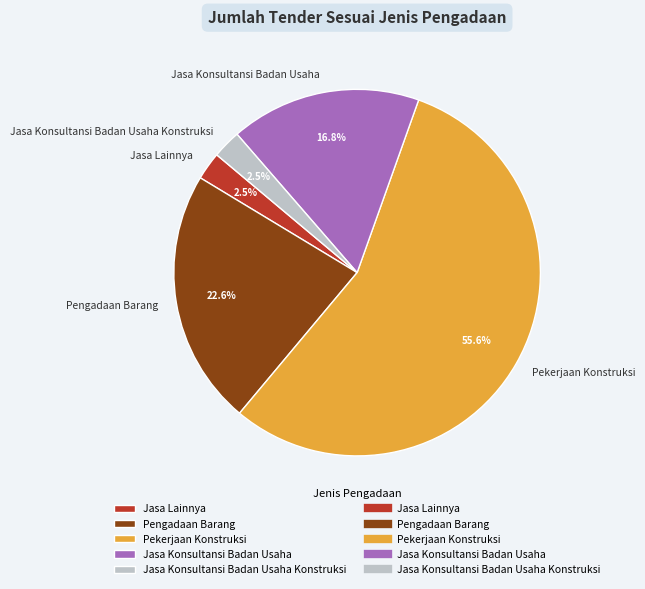

What is the majority slice?

Pekerjaan Konstruksi